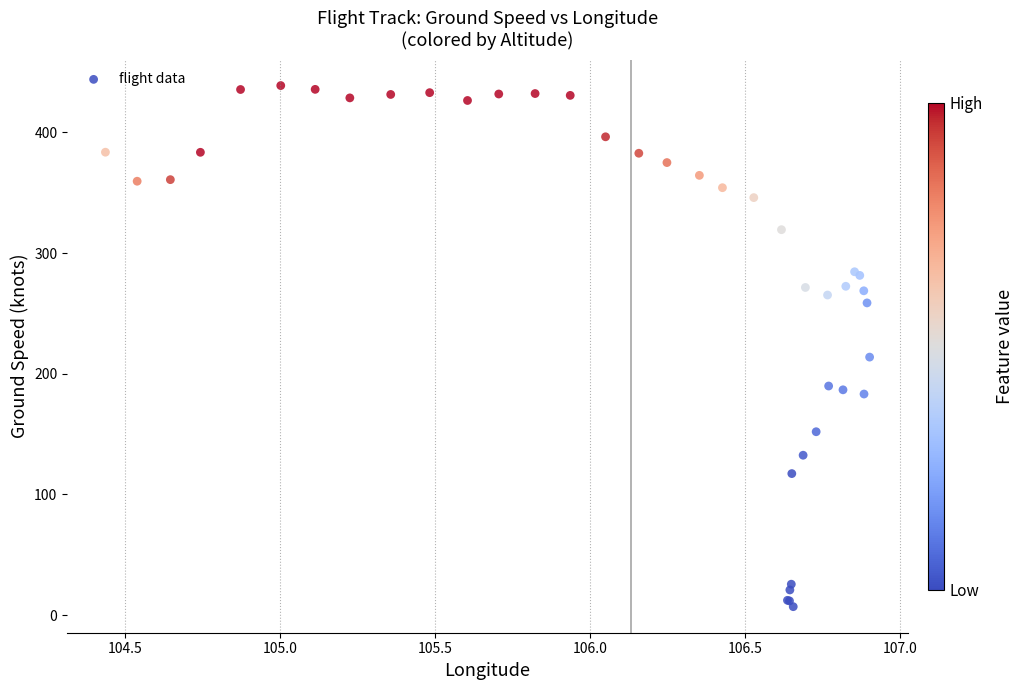

What Y value in the scatter plot is closest to 222?

213.8